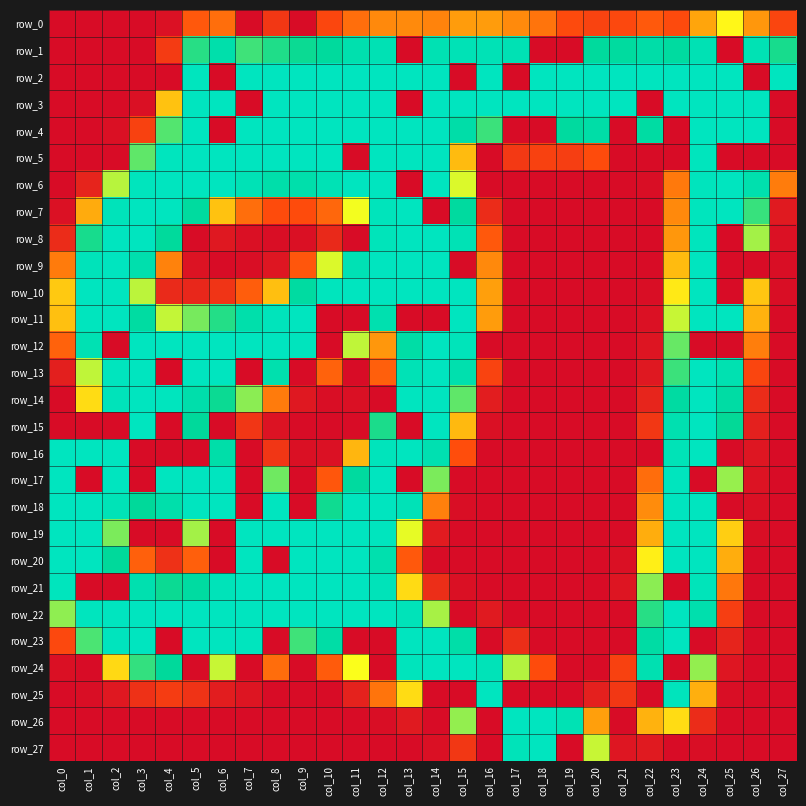

Reading left to right, list all the values displayed in this chart.

row_0: 0	0	0	0	3	45	58	0	26	0	35	58	73	74	70	84	84	74	61	37	33	36	46	37	89	136	81	34
row_1: 0	0	0	0	28	194	229	188	196	201	210	233	240	0	239	243	243	240	0	0	210	213	224	214	240	0	241	198
row_2: 0	0	0	0	0	254	0	255	255	255	255	255	255	255	255	0	255	0	255	255	255	255	255	255	255	255	0	255
row_3: 0	0	0	2	106	255	255	0	255	255	255	255	255	0	255	255	255	255	255	255	255	255	0	255	255	255	255	0
row_4: 0	0	2	32	183	255	0	255	255	255	255	255	255	255	255	224	189	0	0	212	223	0	218	0	255	255	255	0
row_5: 0	0	0	180	254	255	255	255	255	255	255	0	255	255	255	102	0	27	32	30	38	0	0	0	253	0	0	0
row_6: 0	14	158	253	255	255	255	243	227	229	242	255	255	0	255	149	0	0	0	0	0	0	1	64	252	255	233	66
row_7: 3	93	248	255	255	213	106	58	38	38	54	143	250	255	0	212	19	0	0	0	0	0	0	73	253	255	190	8
row_8: 19	198	255	255	209	0	7	2	1	2	17	0	249	255	255	242	45	0	0	0	0	0	0	81	253	0	163	3
row_9: 65	248	255	231	69	4	0	1	6	44	149	240	255	255	255	0	73	0	0	0	0	0	0	102	255	0	0	1
row_10: 110	255	255	157	18	16	24	48	104	215	253	255	255	255	255	255	86	0	0	0	0	0	1	128	255	0	108	1
row_11: 105	254	255	217	155	174	195	229	250	255	0	0	234	0	0	255	84	0	0	0	0	0	3	154	255	255	97	0
row_12: 51	239	0	255	255	255	255	255	255	252	0	156	81	222	255	249	0	0	0	0	0	0	5	178	0	0	67	0
row_13: 11	156	254	255	0	255	255	0	233	0	51	0	49	243	255	233	33	0	0	0	0	0	7	189	255	237	34	0
row_14: 0	121	248	255	254	228	201	169	65	7	1	2	0	255	255	180	10	0	0	0	0	0	15	216	255	219	19	0
row_15: 0	0	0	255	0	207	0	25	4	0	0	0	197	0	255	101	2	0	0	0	0	0	26	235	255	203	12	0
row_16: 255	255	255	0	0	0	226	0	25	2	3	99	250	255	236	39	0	0	0	0	0	0	0	245	255	0	6	0
row_17: 255	0	255	0	255	255	255	0	176	0	44	212	255	0	173	0	0	0	0	0	0	0	57	254	0	166	4	0
row_18: 255	255	245	206	229	255	255	0	255	0	200	254	255	244	68	1	0	0	0	0	0	0	75	255	255	0	2	0
row_19: 255	255	173	0	0	163	0	255	255	255	255	255	254	146	9	0	0	0	0	0	0	0	94	255	255	113	1	0
row_20: 255	255	207	50	22	49	0	255	0	255	255	255	233	45	0	0	0	0	0	0	0	2	131	255	255	94	0	0
row_21: 253	0	0	234	201	215	247	255	255	255	255	255	247	120	20	2	0	0	0	0	0	5	169	0	249	63	0	0
row_22: 168	254	255	255	255	255	255	255	255	255	255	255	255	247	162	0	8	0	0	0	0	0	194	255	231	30	0	0
row_23: 36	185	252	255	0	255	255	254	0	188	222	0	0	255	255	225	0	20	0	0	0	0	219	255	0	14	0	0
row_24: 2	0	119	191	207	0	154	0	57	0	47	141	0	251	255	255	246	159	38	0	0	32	236	0	167	6	0	0
row_25: 0	1	7	22	29	23	10	5	0	0	0	13	61	121	0	0	255	0	0	0	12	26	0	251	95	1	0	0
row_26: 0	0	0	0	0	0	0	0	0	0	0	0	1	8	0	167	0	255	255	241	86	0	97	121	19	0	0	0
row_27: 0	0	0	0	0	0	0	0	0	0	0	0	0	0	2	26	0	247	255	0	154	6	8	0	1	0	0	0